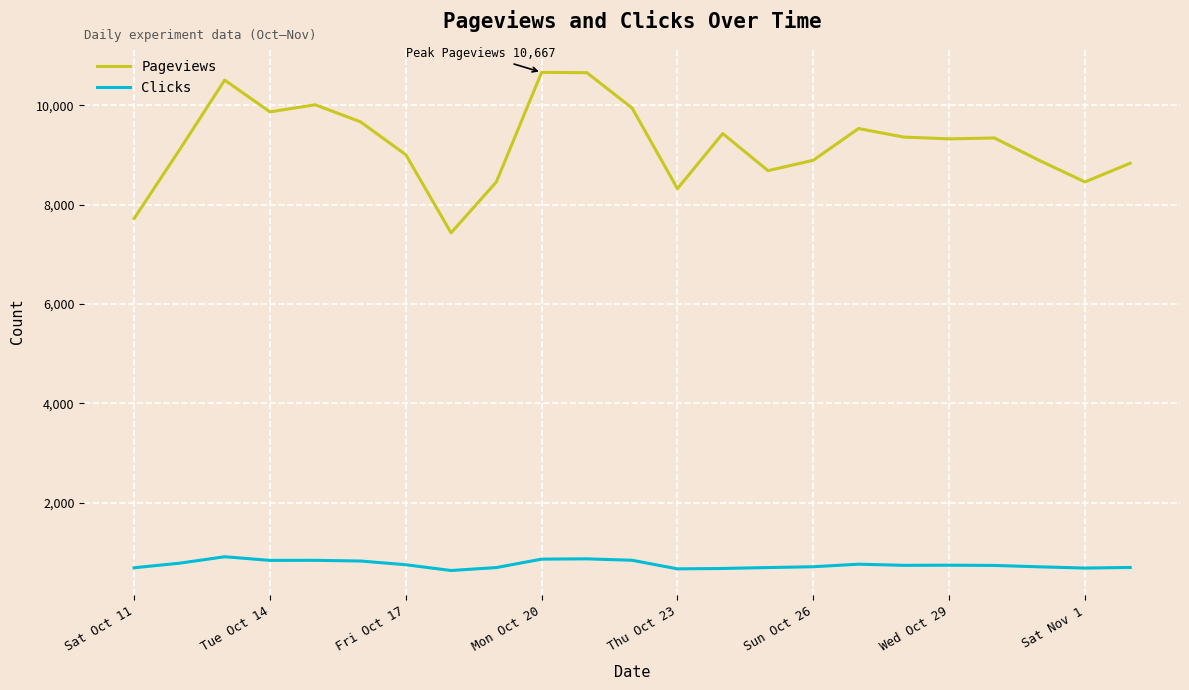

What is the difference between the maximum and minimum values in the Clicks series?

277